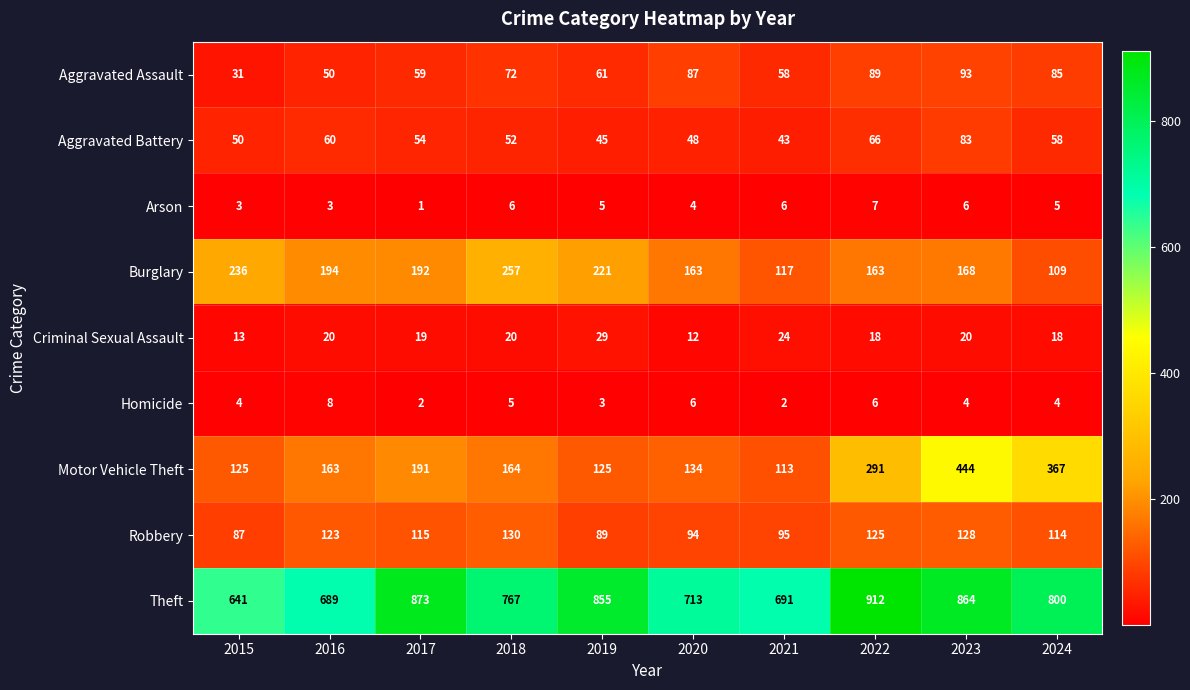

Where is Arson nearest to the value 4?

2020